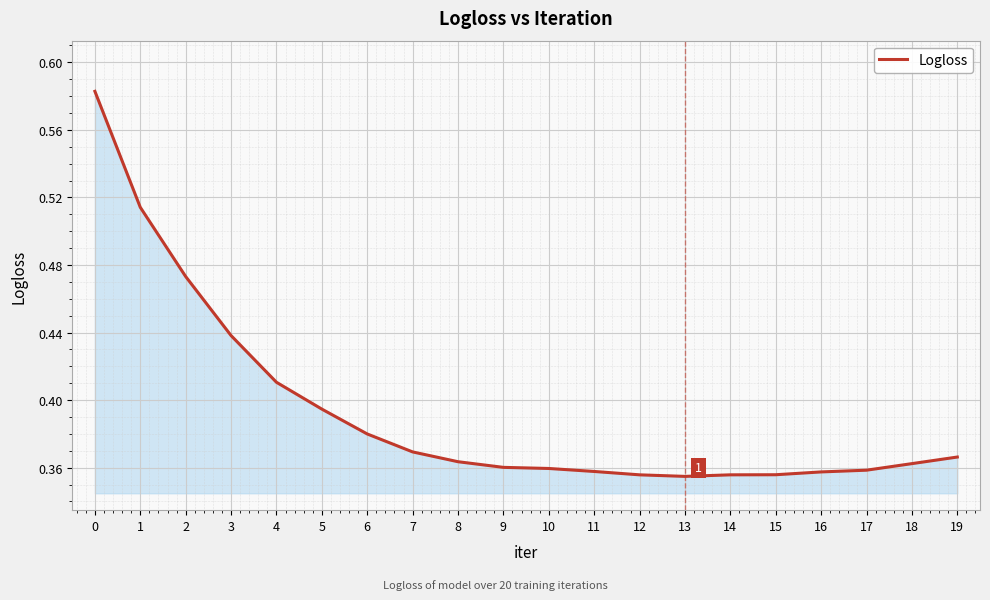

The chart shows a value of 0.6 at 10. True or false?

False